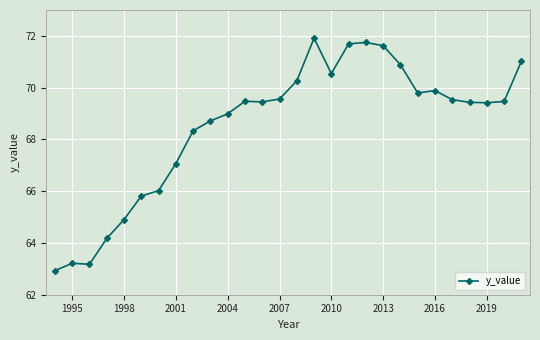

True or false: there are more than 2 points higher than both neighbors.

True